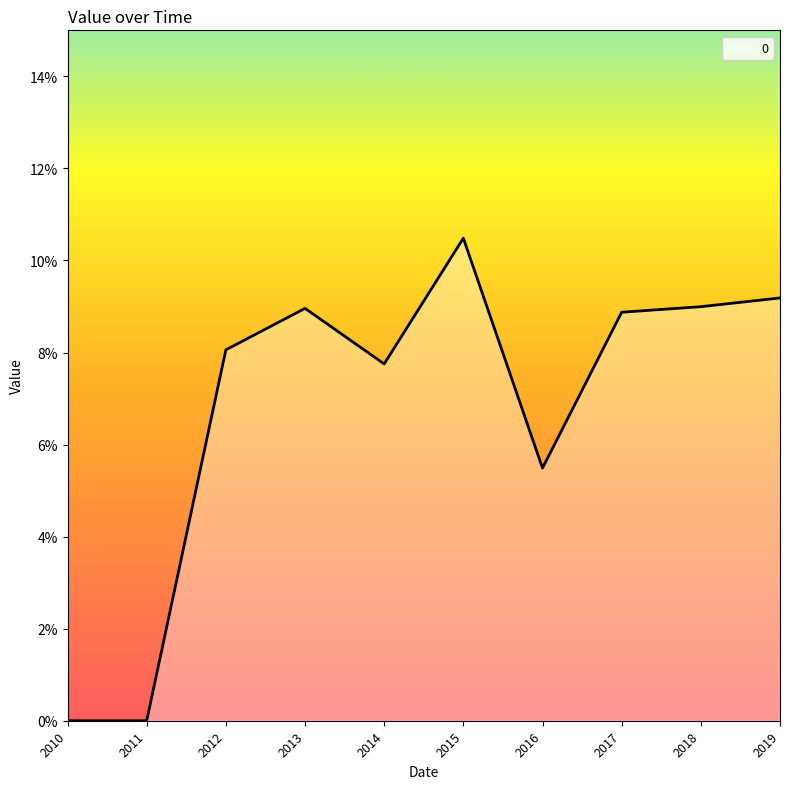

Does the chart display data point markers on the line(s)?

No